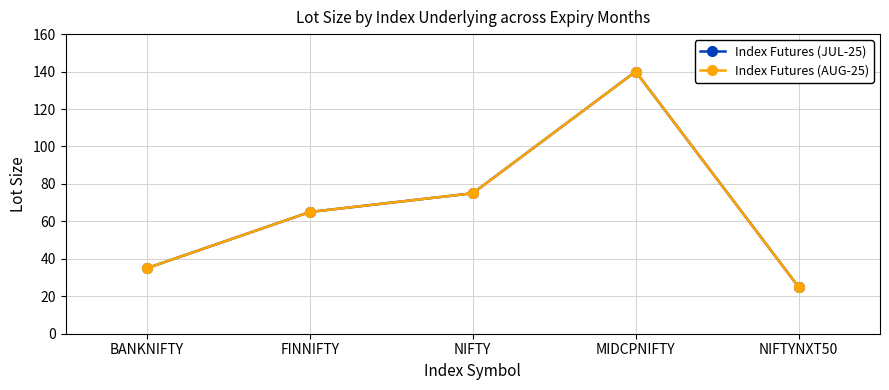

Does the chart have visible grid lines?

Yes